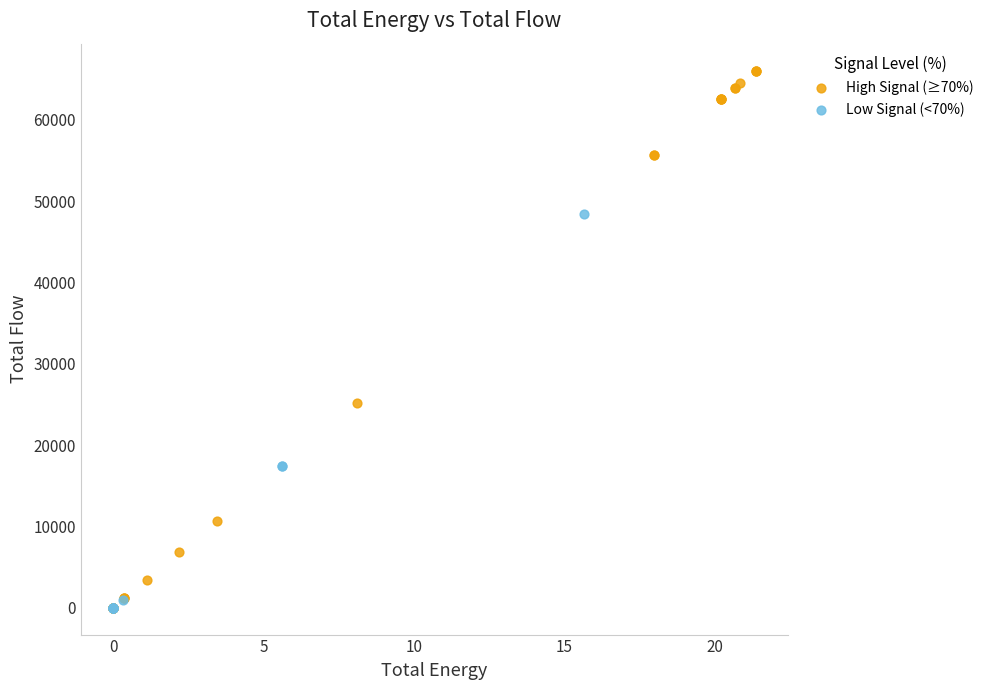

Which series has the largest Y range (max minus min)?

High Signal (≥70%)